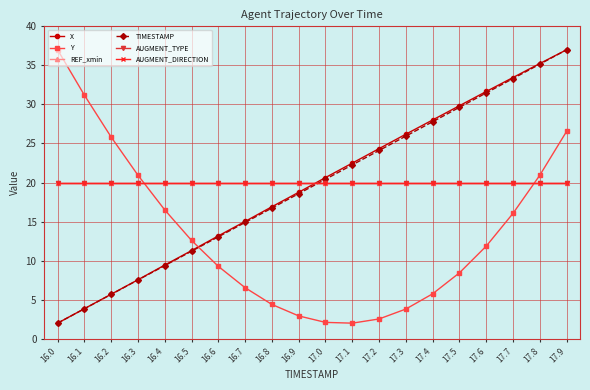

Does the chart have visible grid lines?

Yes